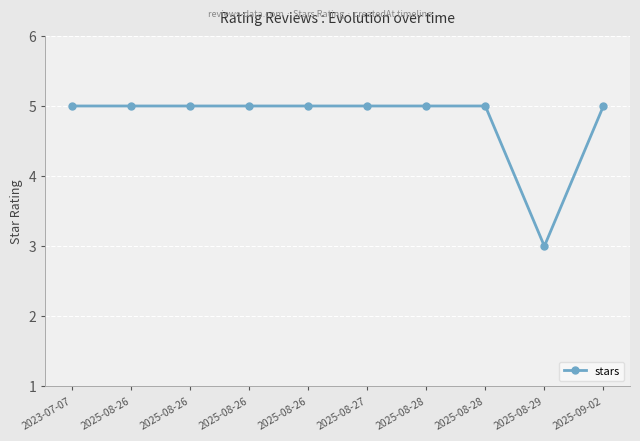

How many categories are shown in the chart?

10